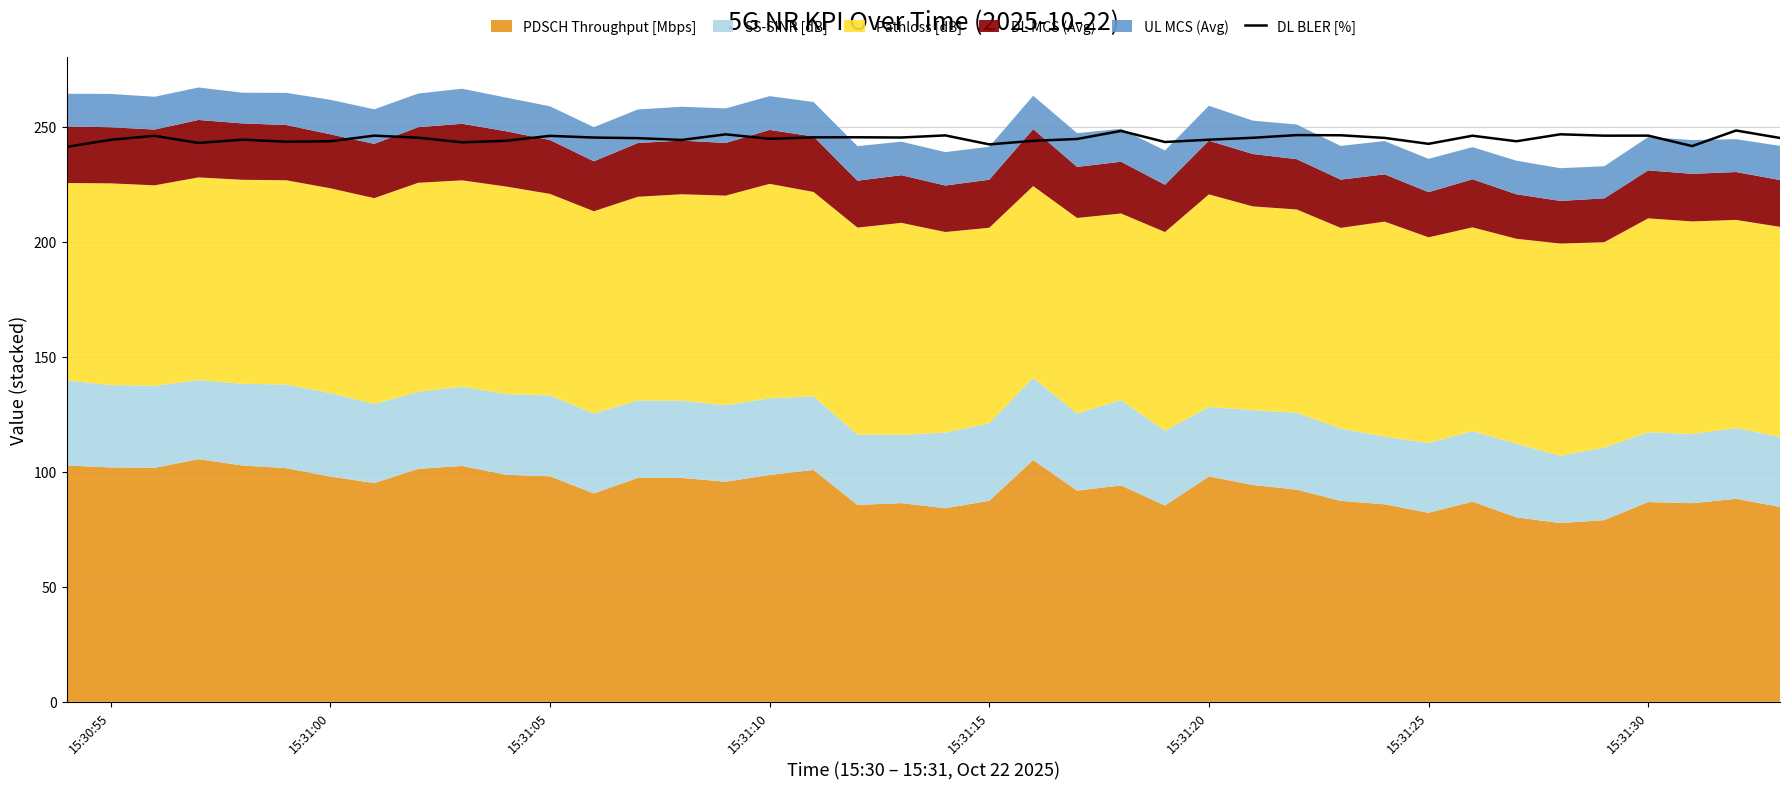

The DL BLER [%] series shows 140.2 at 15:31:00. True or false?

False